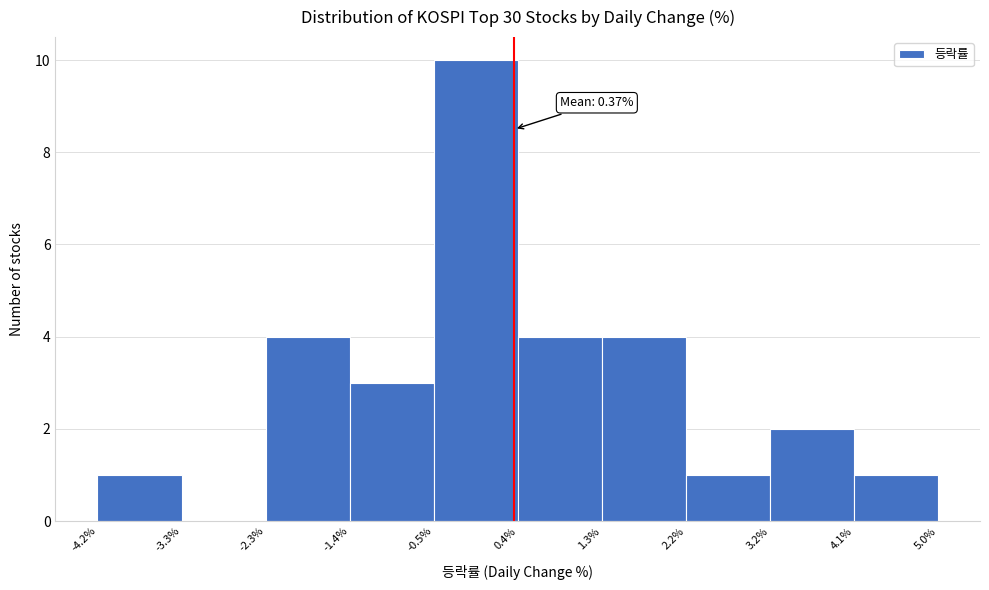

Which range on the x-axis has the tallest bar?

-0.5% to 0.4%